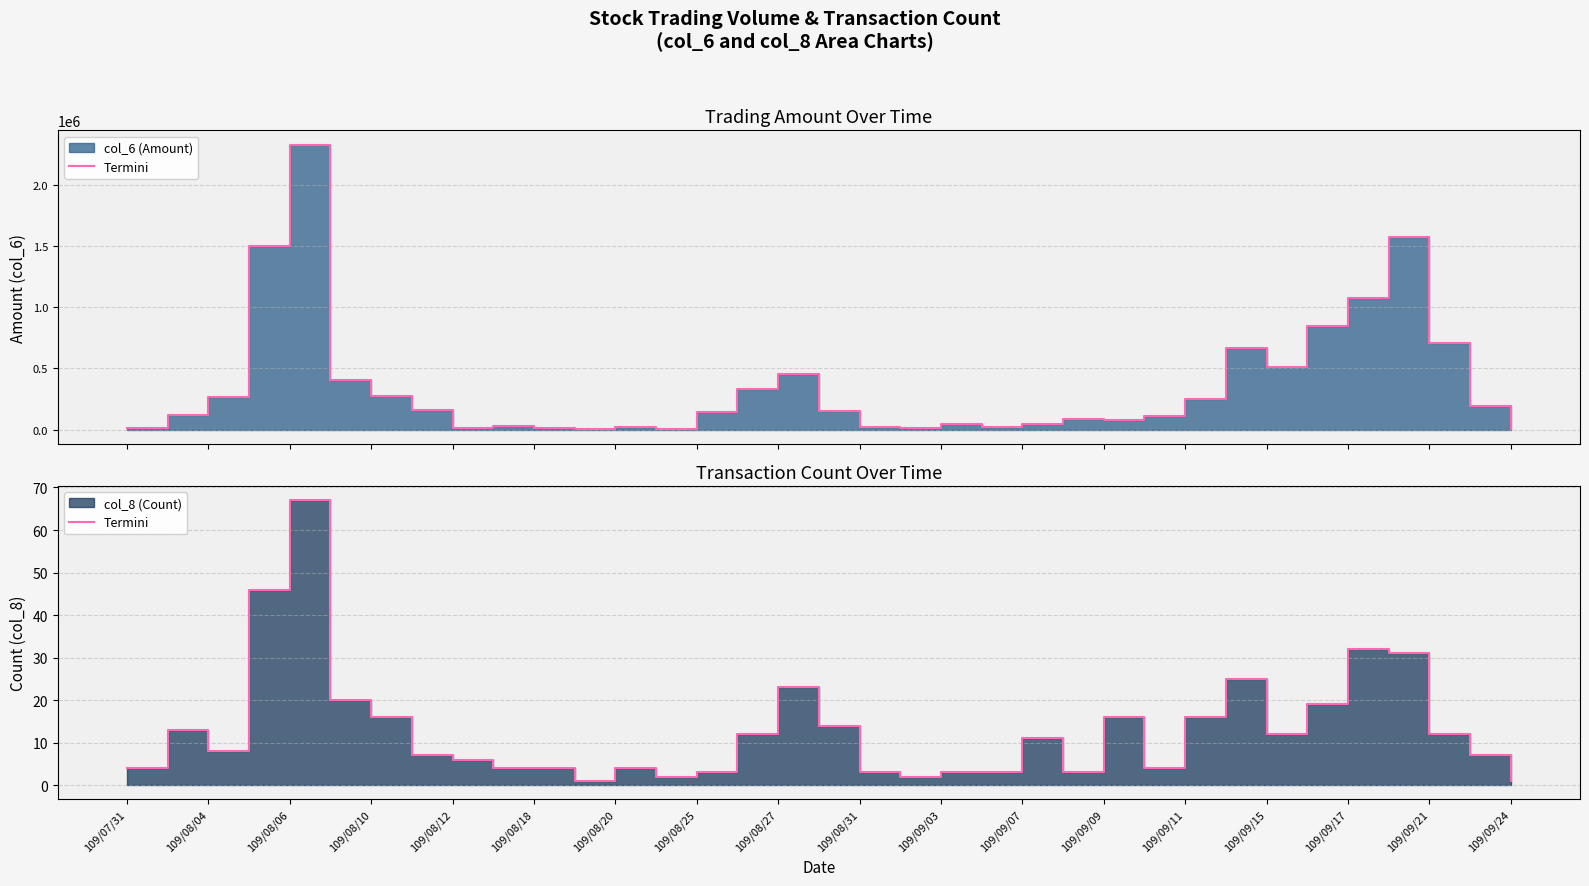

Between 27 and 22, which is larger?

27